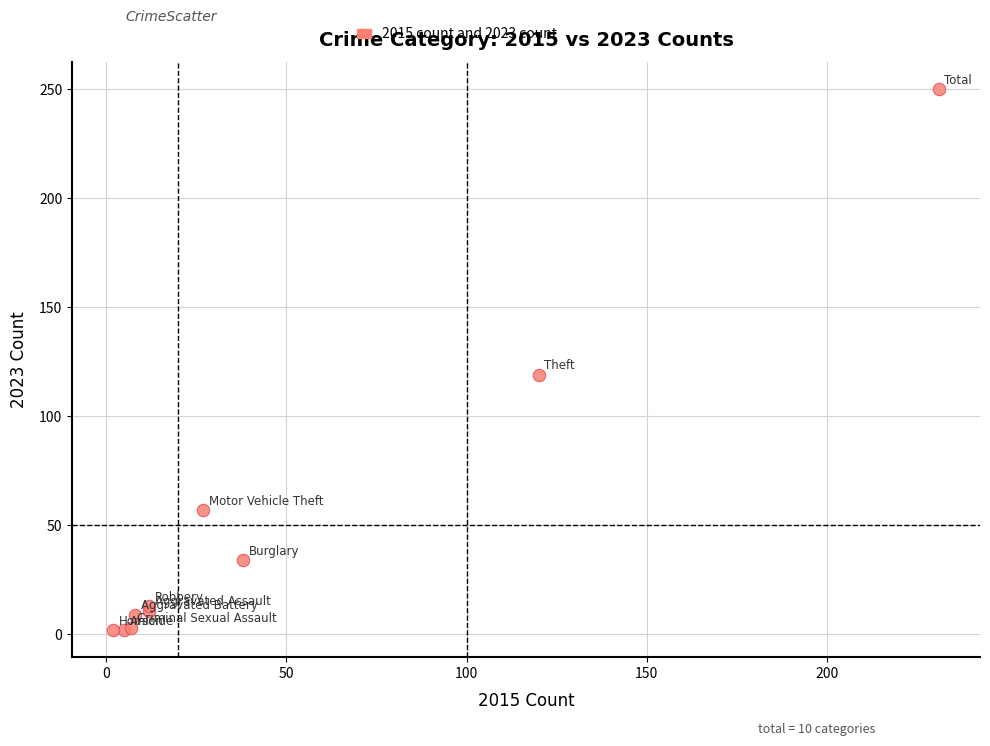

What Y value in the scatter plot is closest to 126?

119